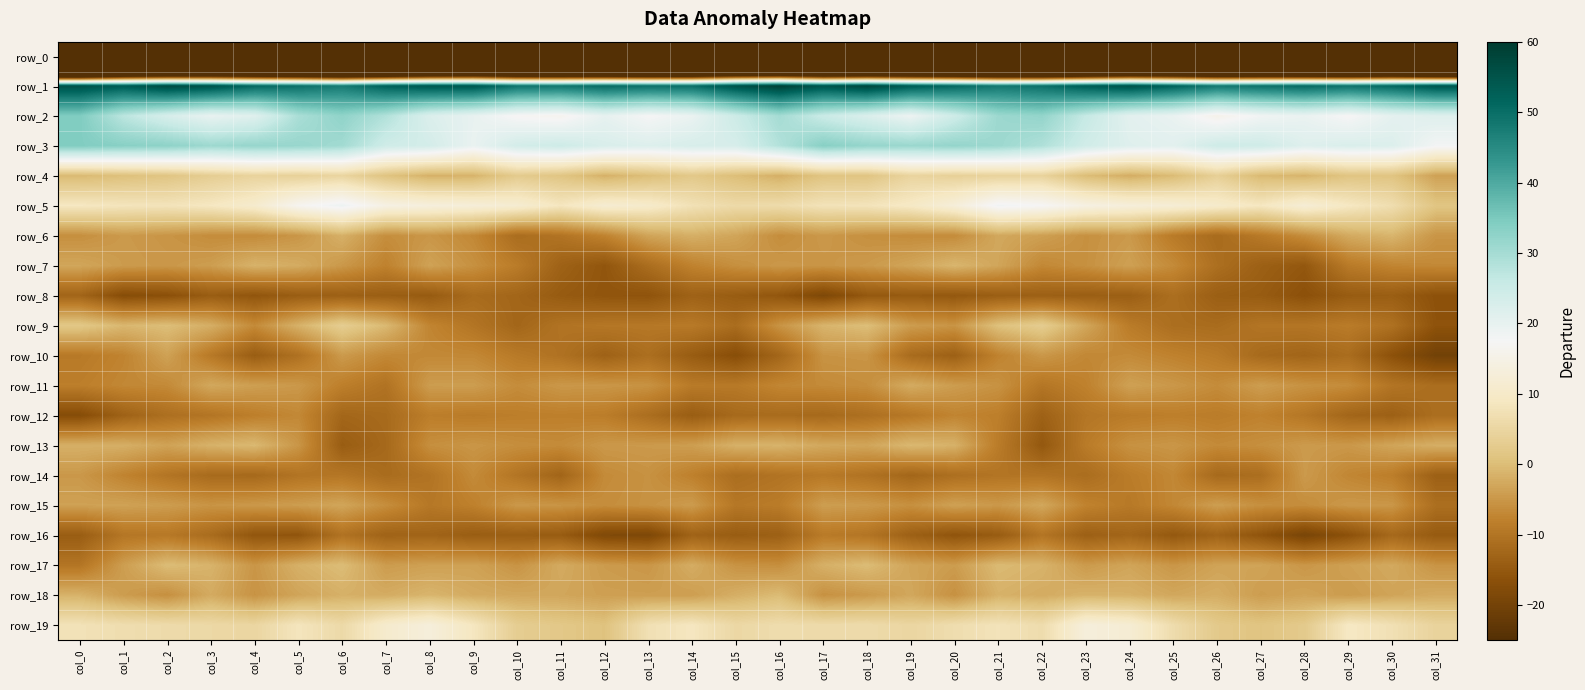

What is the sum of all row_19 values?

207.9